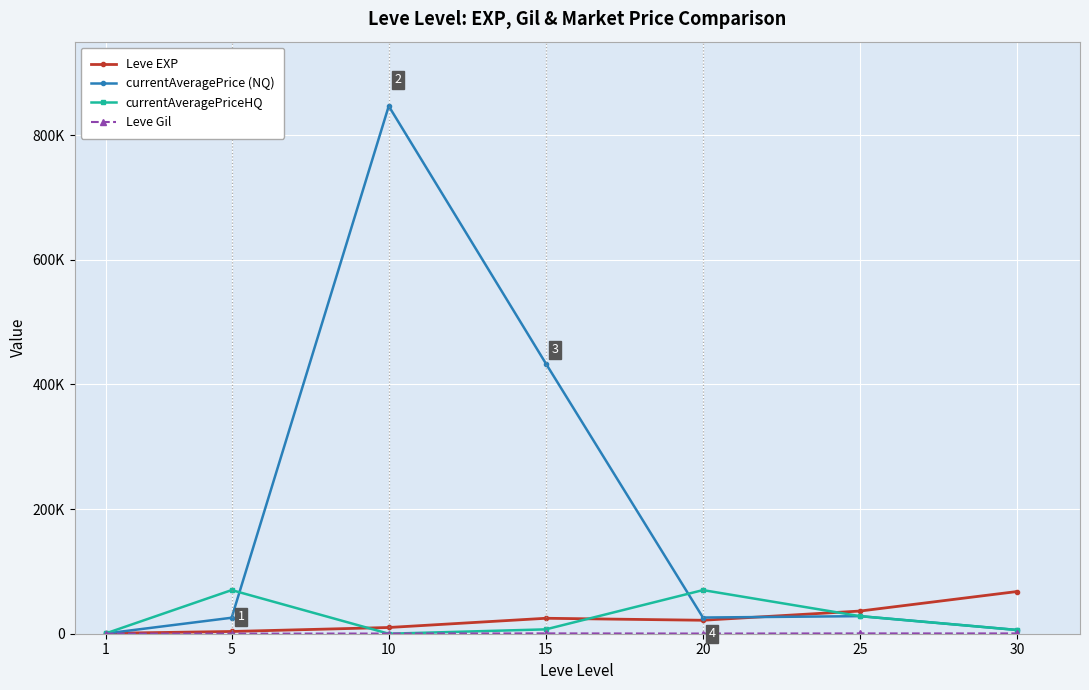

Does the chart have visible grid lines?

Yes